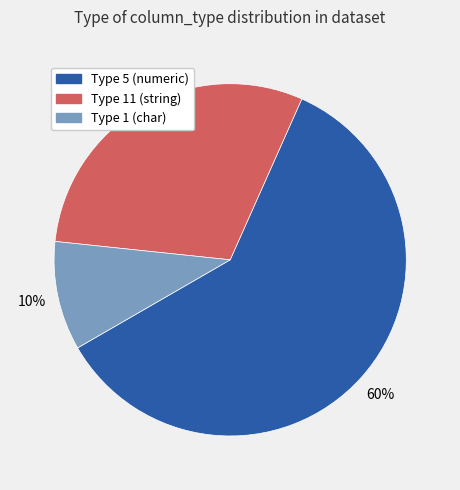

Which category has the smallest portion of the pie?

Type 1 (char)